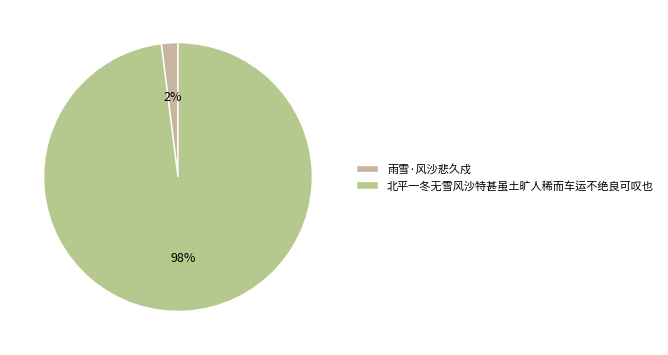

What percentage is the 雨雪·风沙悲久戍 slice, to the nearest percent?

2%